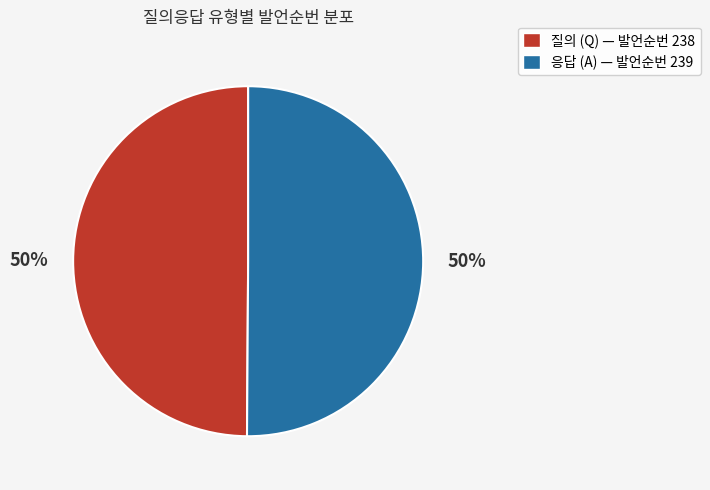

To the nearest percent, what is the average slice percentage?

50%